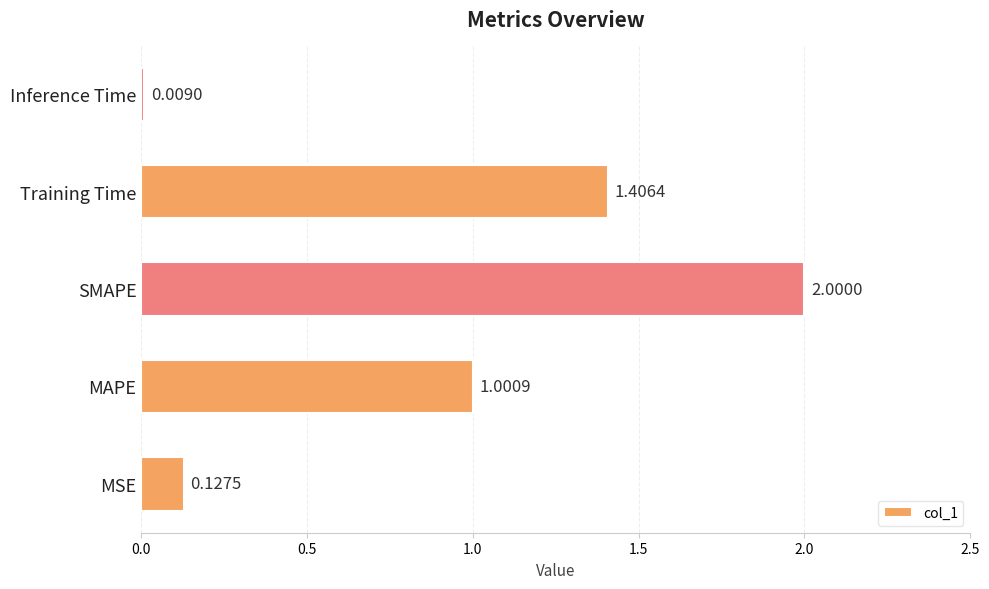

Between SMAPE and Training Time, which is larger?

SMAPE